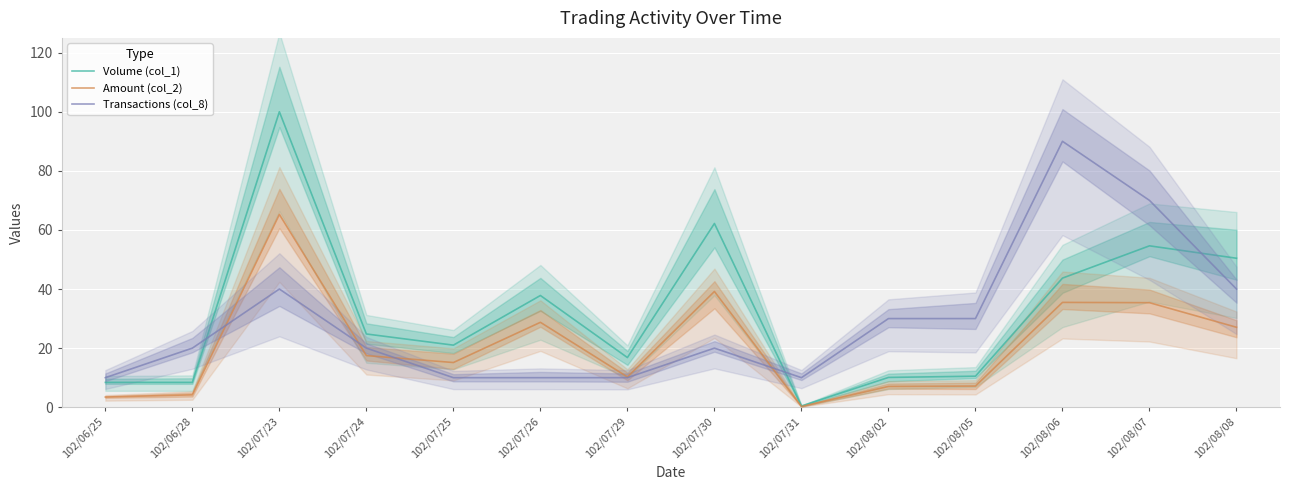

How many values in the Transactions (col_8) series exceed 20?

6